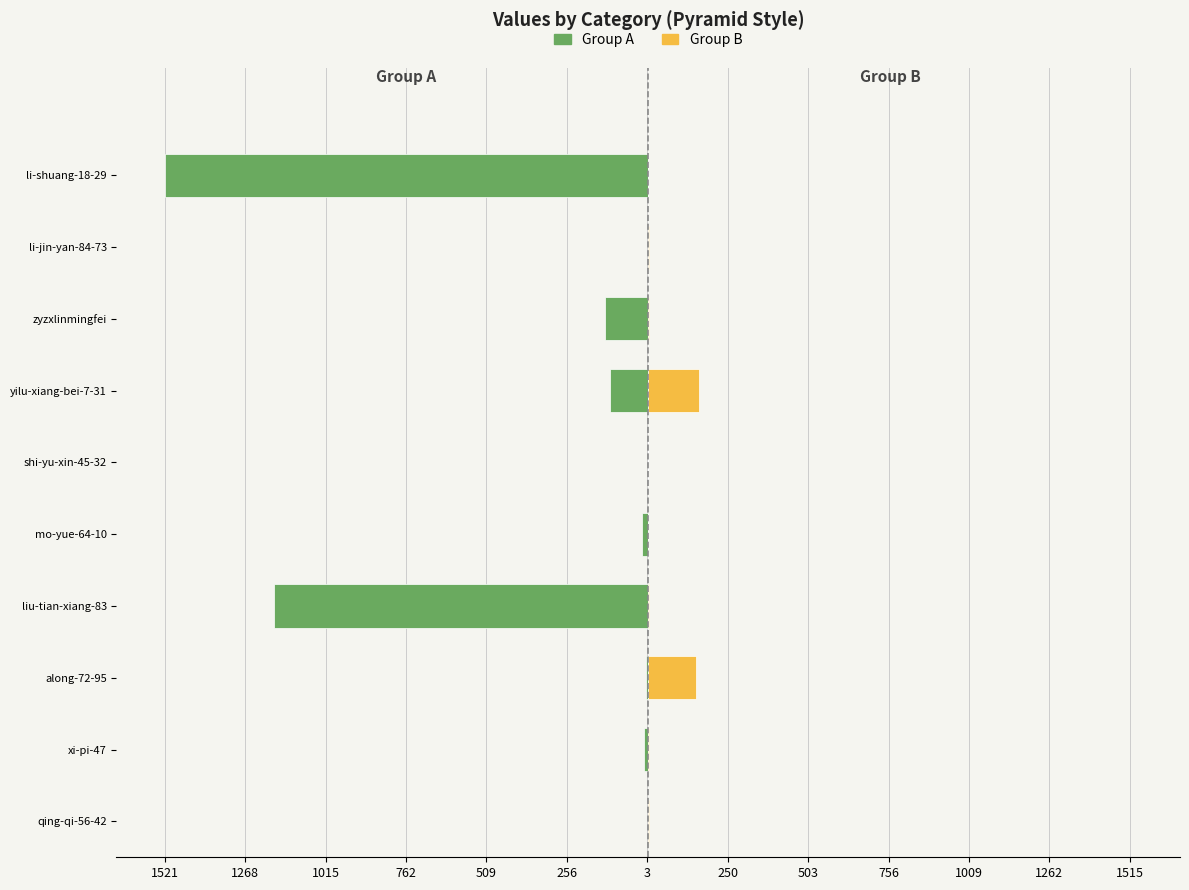

The value of Group A at zyzxlinmingfei is -210. True or false?

False